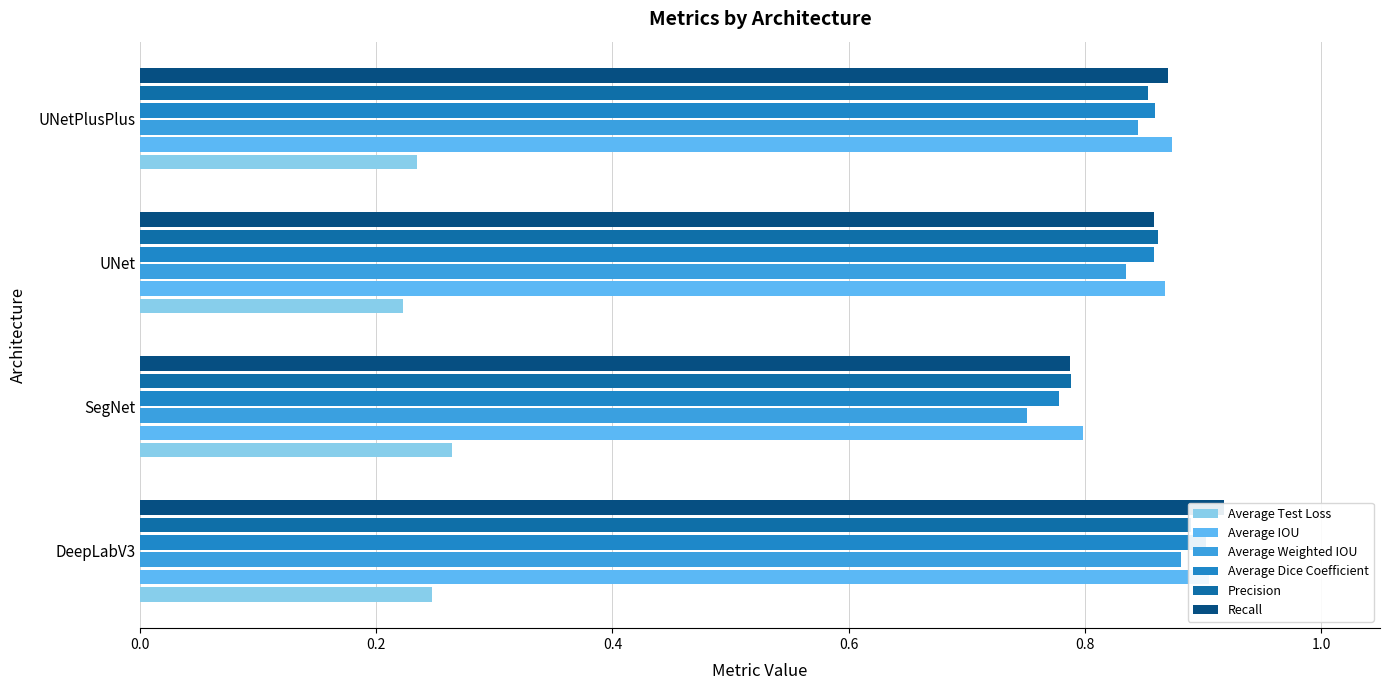

What is the smallest value displayed?

0.2